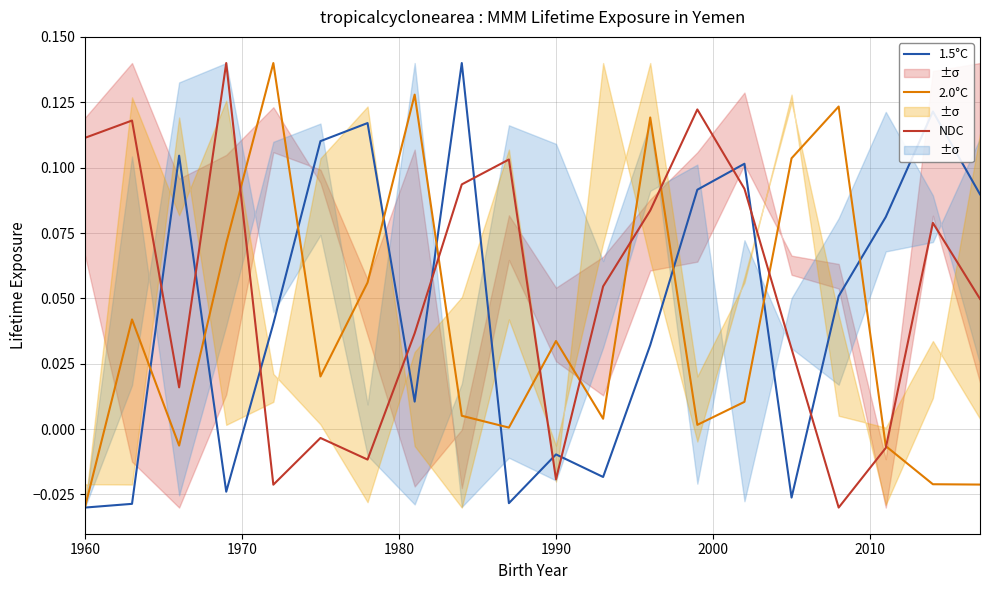

At which label does 2.0°C reach its minimum?

1960